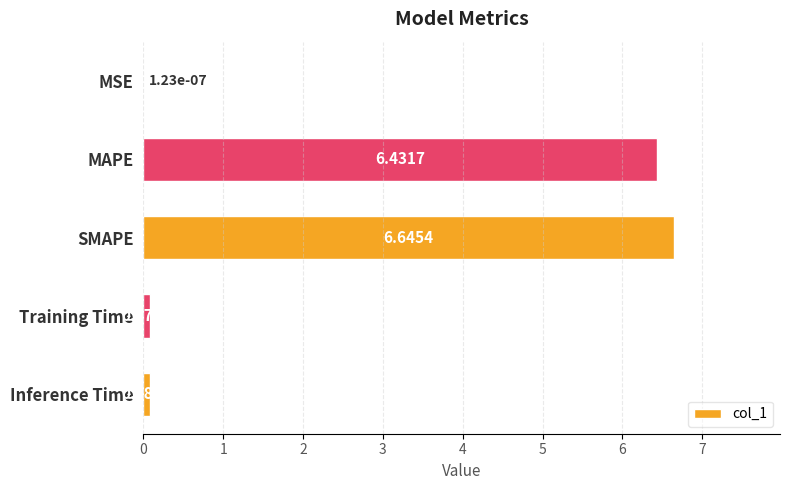

What is the sum of all values?

13.2